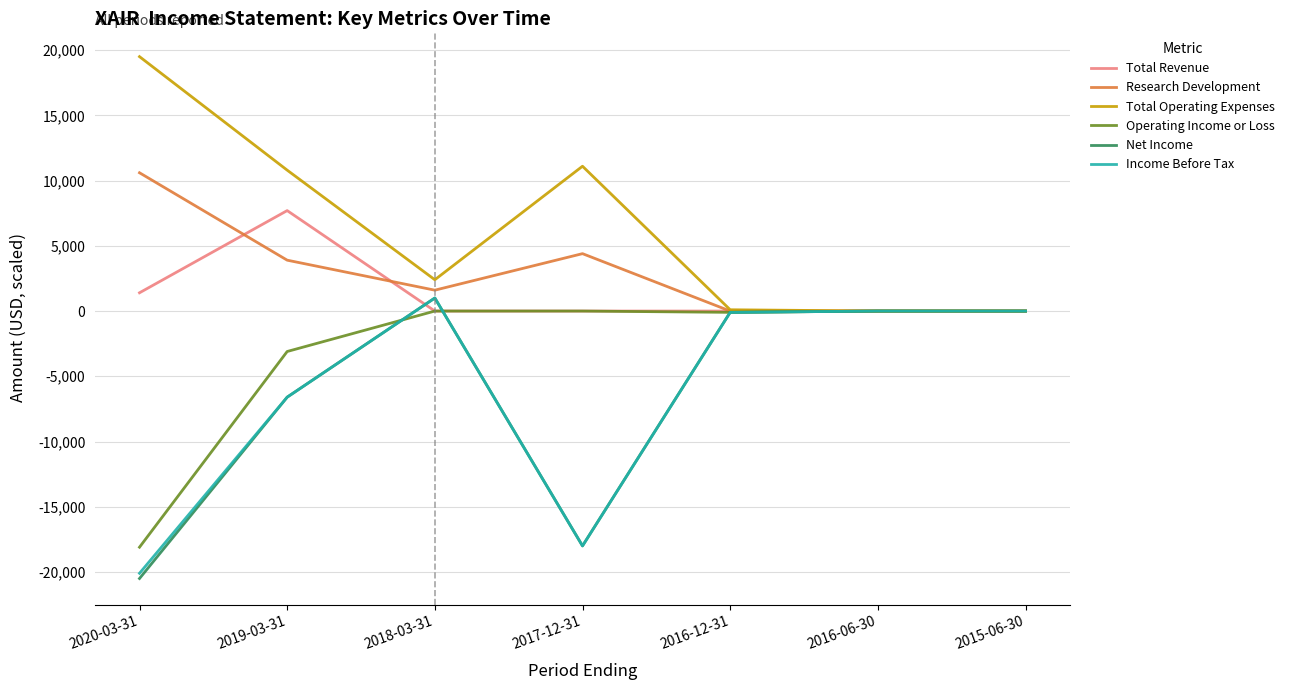

What is the smallest value displayed?

-20500